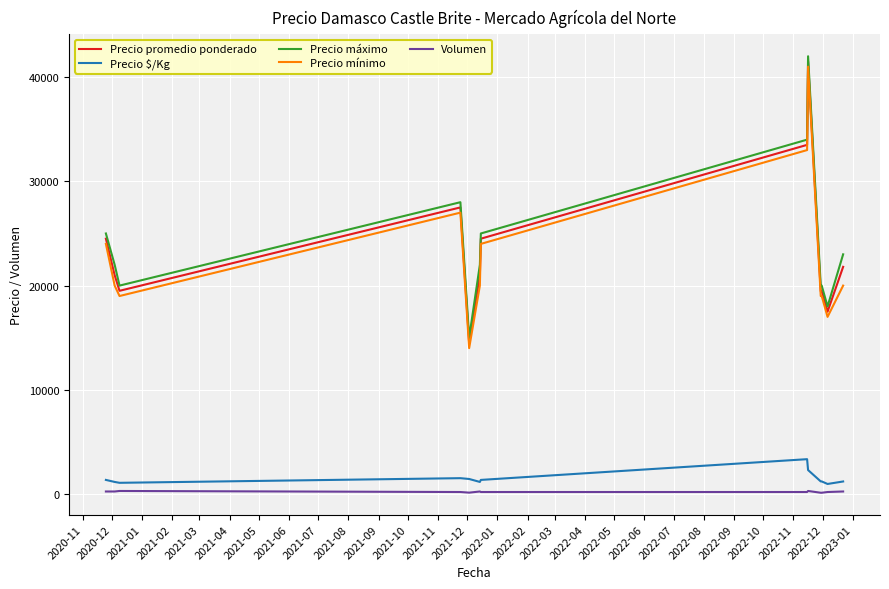

What is the maximum value shown in the chart?

42000